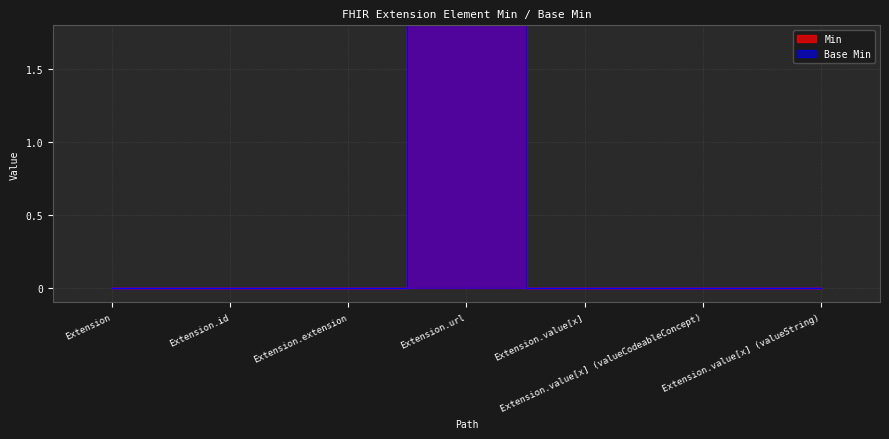

What are all the series names shown in the legend?

Min, Base Min